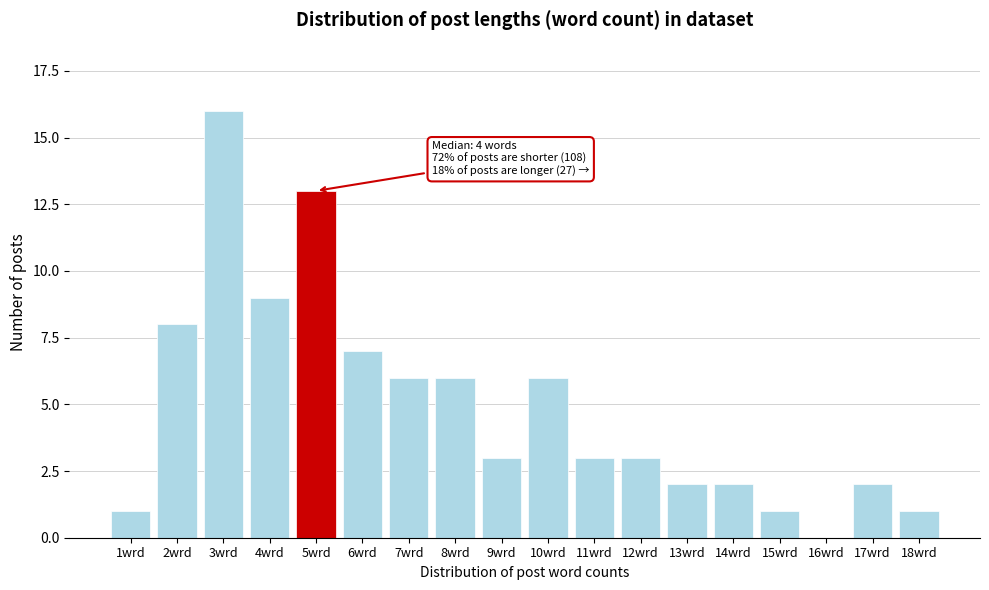

Reading left to right, extract all data points from this chart.

1wrd=1	2wrd=8	3wrd=16	4wrd=9	5wrd=13	6wrd=7	7wrd=6	8wrd=6	9wrd=3	10wrd=6	11wrd=3	12wrd=3	13wrd=2	14wrd=2	15wrd=1	16wrd=0	17wrd=2	18wrd=1